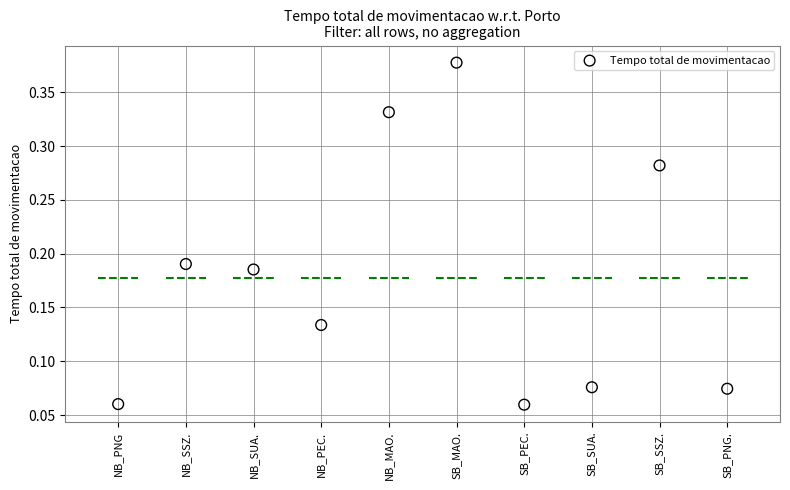

How many points are shown in the scatter plot?

10